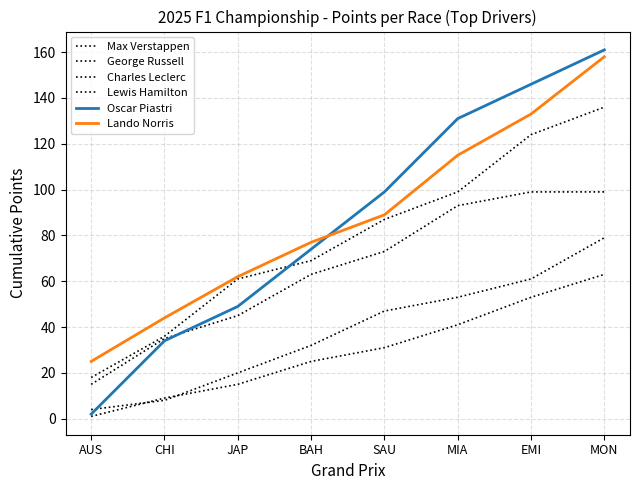

What value does the Lando Norris series have at AUS?

25